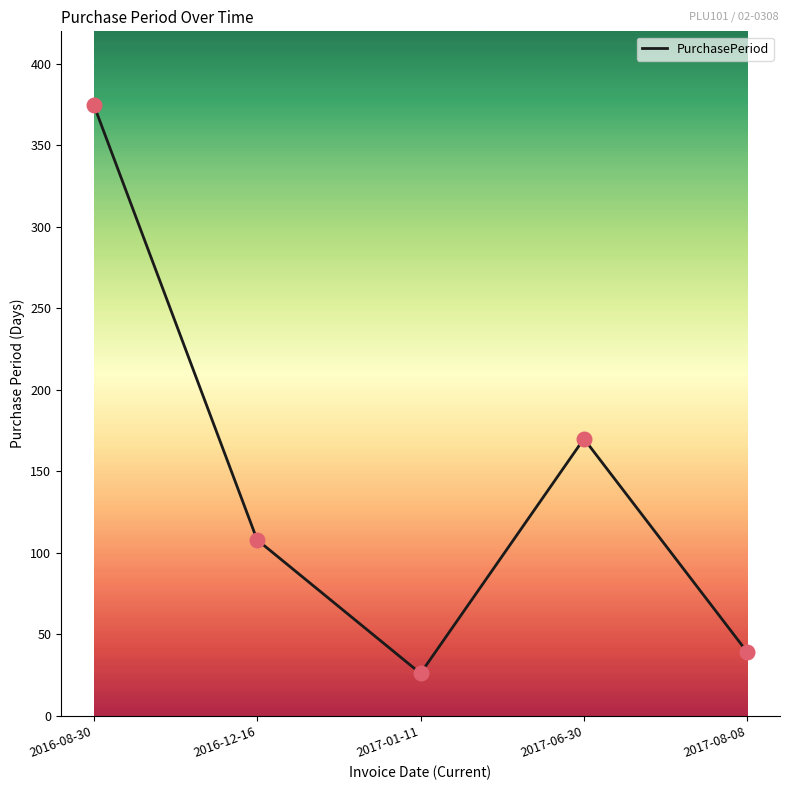

Approximately how many times larger is the value at 2017-01-11 compared to 2016-08-30?

0.1